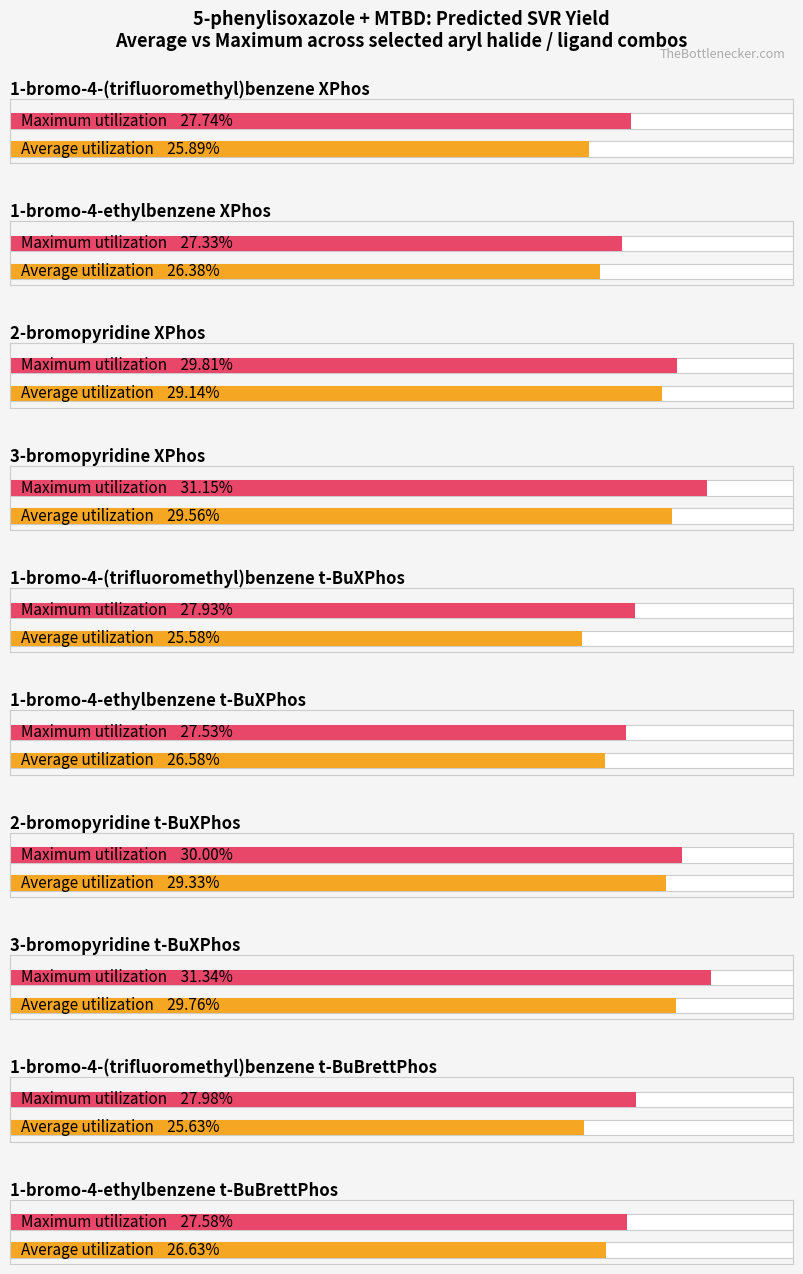

Which has a higher value, 1-bromo-4-(trifluoromethyl)benzene XPhos or 2-bromopyridine t-BuXPhos?

2-bromopyridine t-BuXPhos